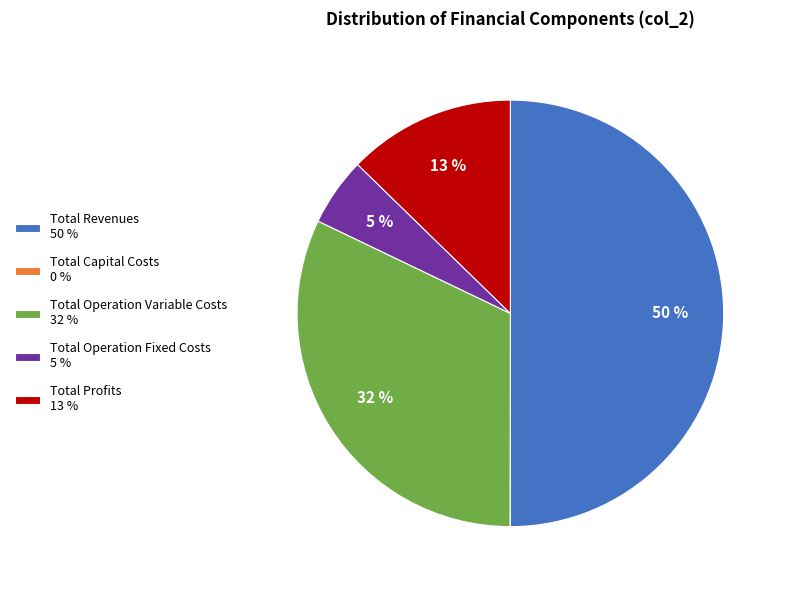

Which has a higher value, Total Profits 13 % or Total Revenues 50 %?

Total Revenues 50 %